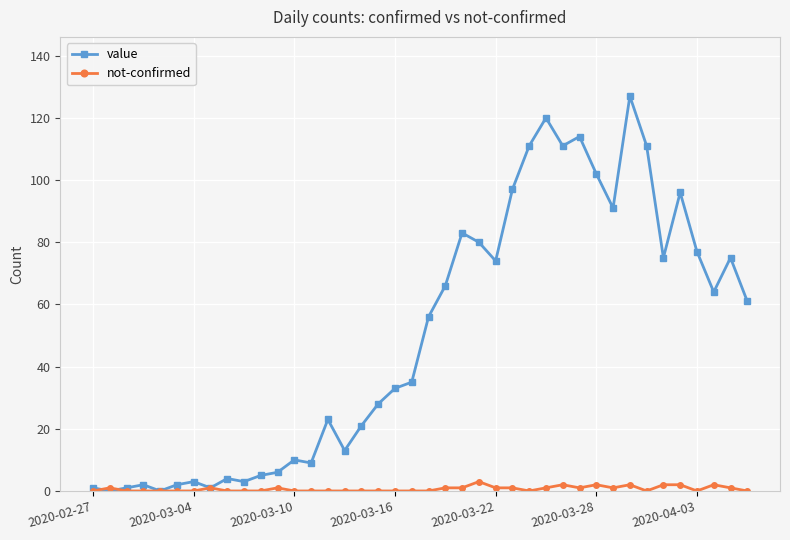

At how many categories does at least one series exceed 54?

20